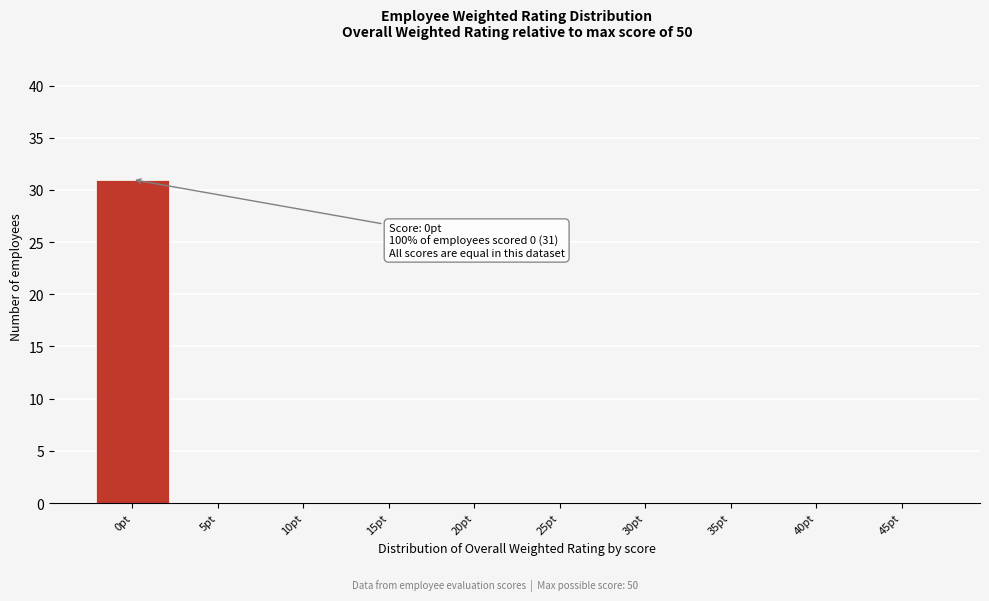

Reading left to right, what are all the values shown in this chart?

0pt=31	5pt=0	10pt=0	15pt=0	20pt=0	25pt=0	30pt=0	35pt=0	40pt=0	45pt=0